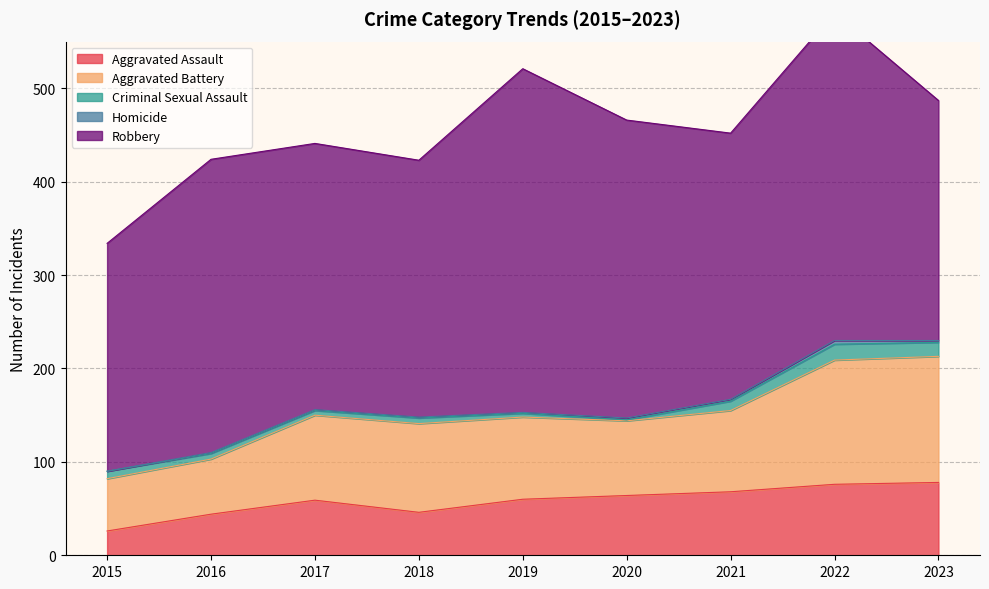

What are all the series names shown in the legend?

Aggravated Assault, Aggravated Battery, Criminal Sexual Assault, Homicide, Robbery